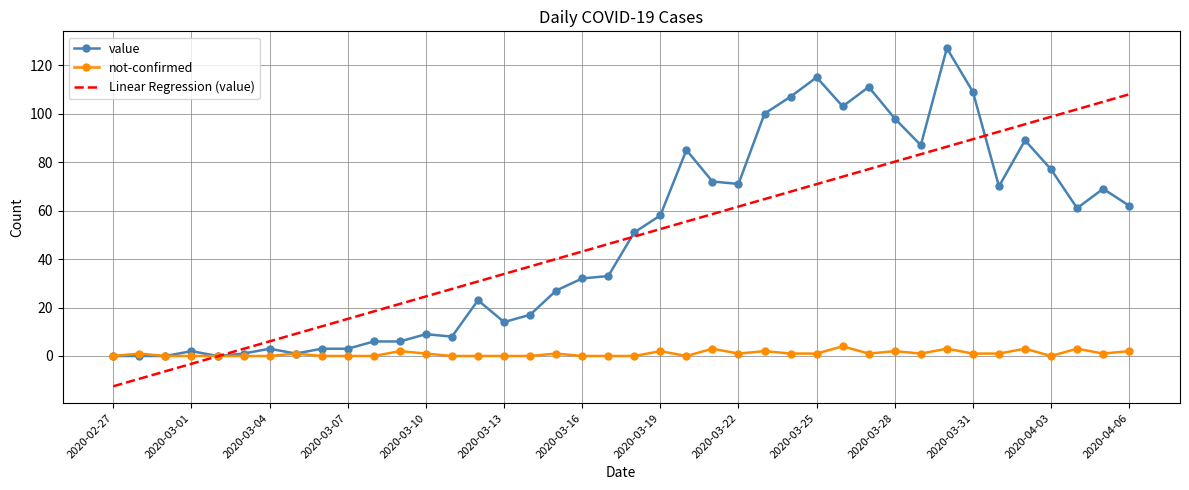

What is the maximum value for Linear Regression (value)?

108.0